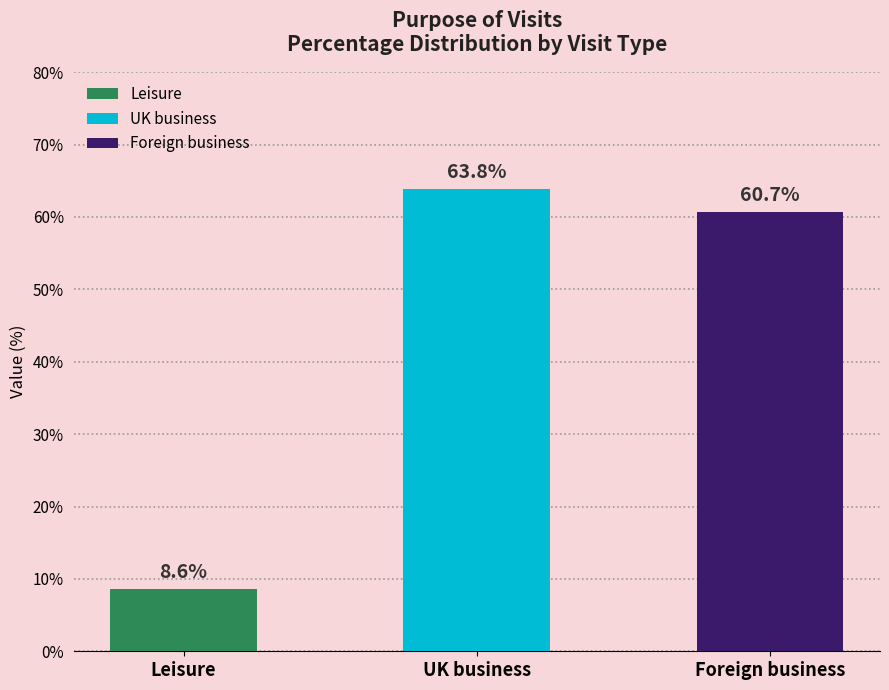

Reading right to left, extract all data points from this chart.

Foreign business=60.7	UK business=63.8	Leisure=8.6